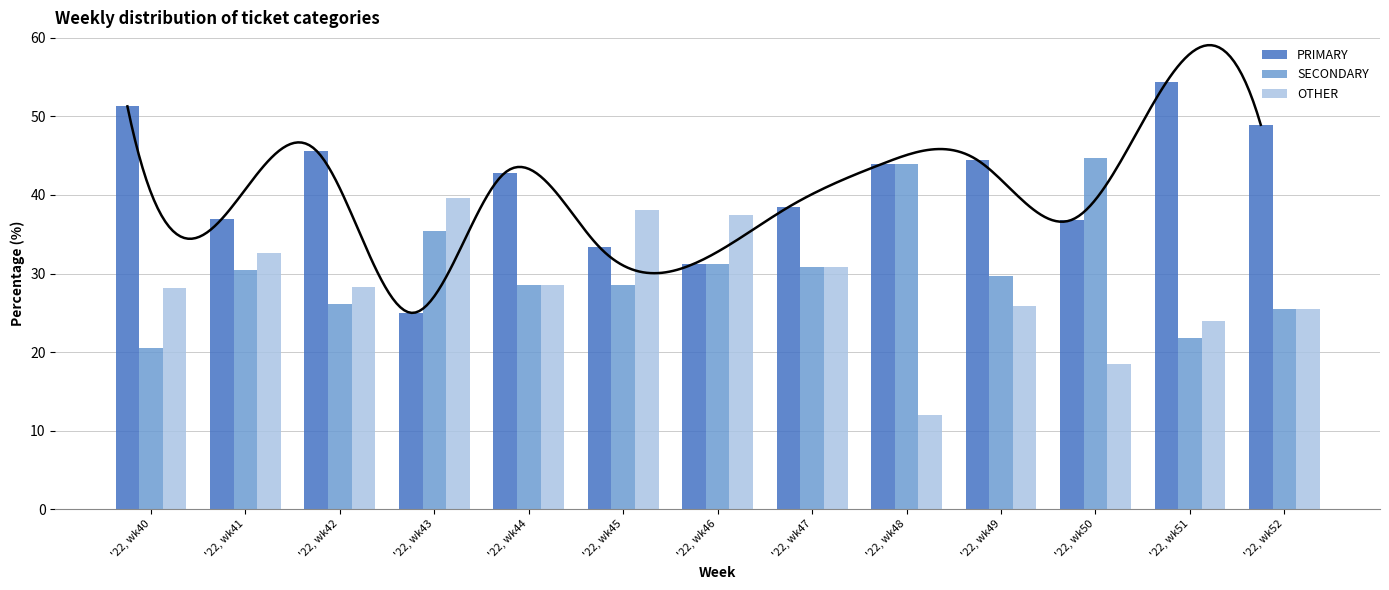

Reading left to right, transcribe all the data shown in this chart.

PRIMARY: 51.3	37.0	45.7	25.0	42.9	33.3	31.2	38.5	44.0	44.4	36.8	54.3	48.9
SECONDARY: 20.5	30.4	26.1	35.4	28.6	28.6	31.2	30.8	44.0	29.6	44.7	21.7	25.5
OTHER: 28.2	32.6	28.3	39.6	28.6	38.1	37.5	30.8	12.0	25.9	18.4	23.9	25.5